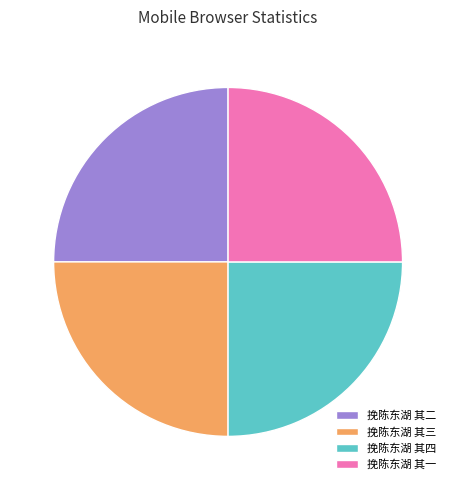

How many segments does this pie chart have?

4